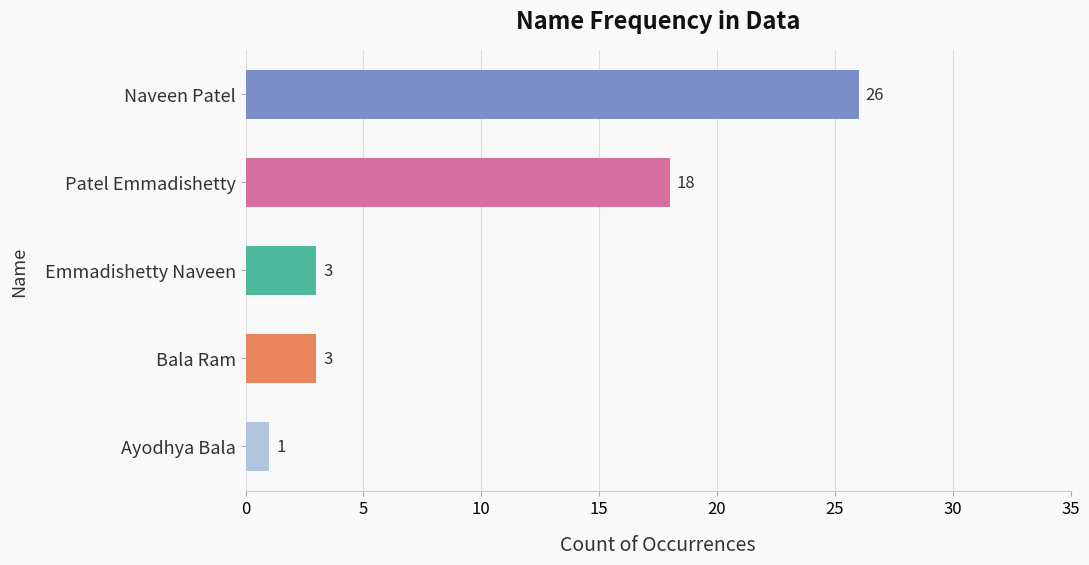

What is the value of the 2nd bar from the top?

18